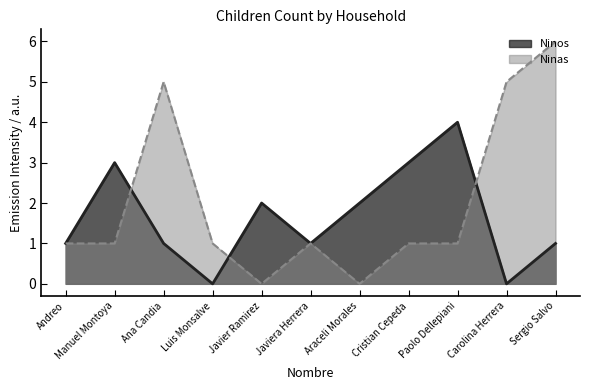

What is the label of the 4th point from the right?

Cristian Cepeda